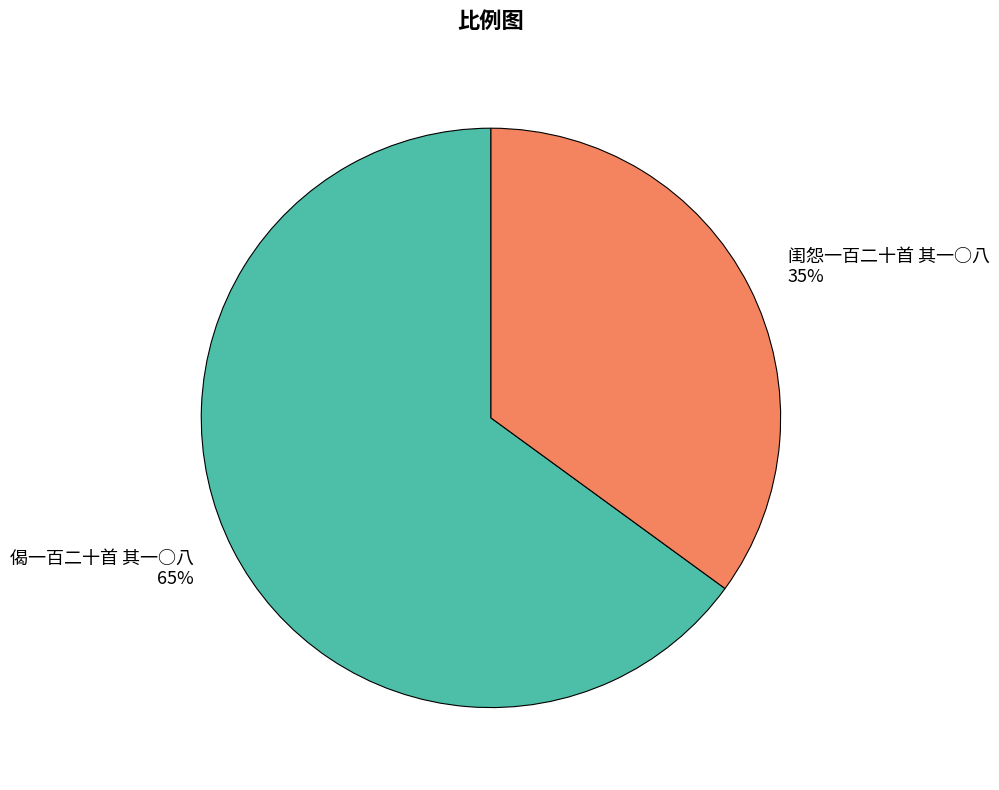

Which slice is the smallest?

闺怨一百二十首 其一○八